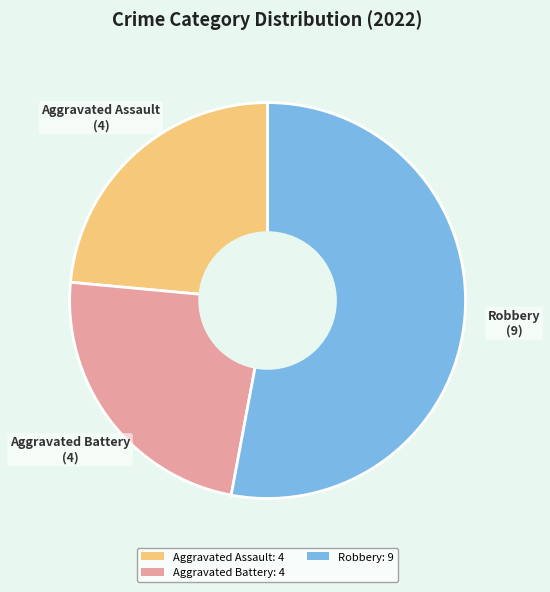

Between Aggravated Battery: 4 and Robbery: 9, which is larger?

Robbery: 9